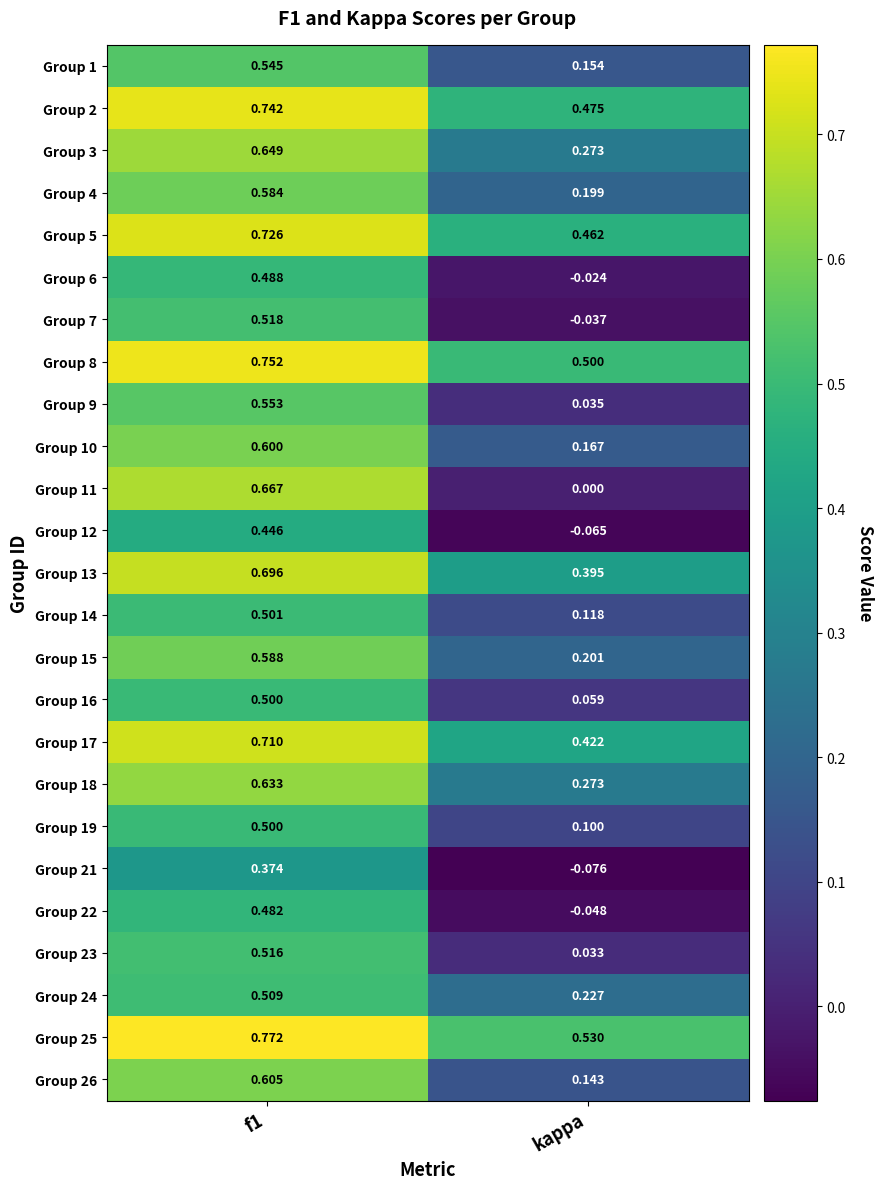

Which label corresponds to the smallest value in the chart?

kappa